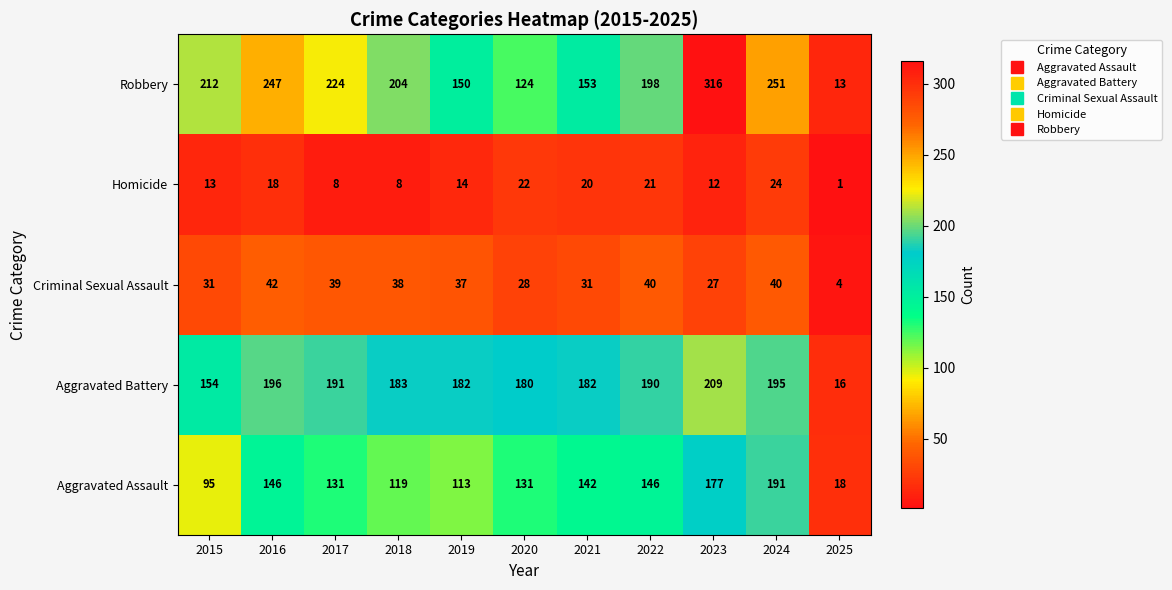

Rank the series by their maximum value, from lowest to highest.

Homicide, Criminal Sexual Assault, Aggravated Assault, Aggravated Battery, Robbery